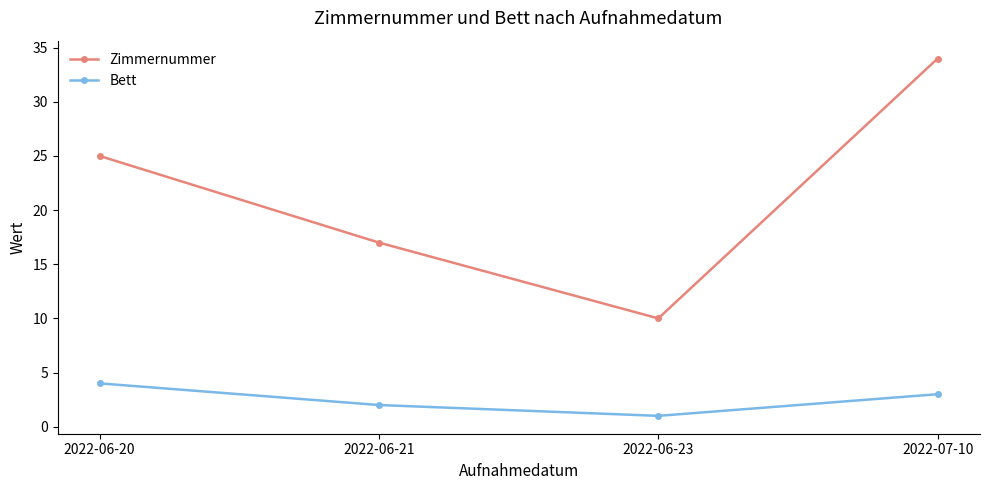

The value of Bett at 2022-07-10 is 3. True or false?

True